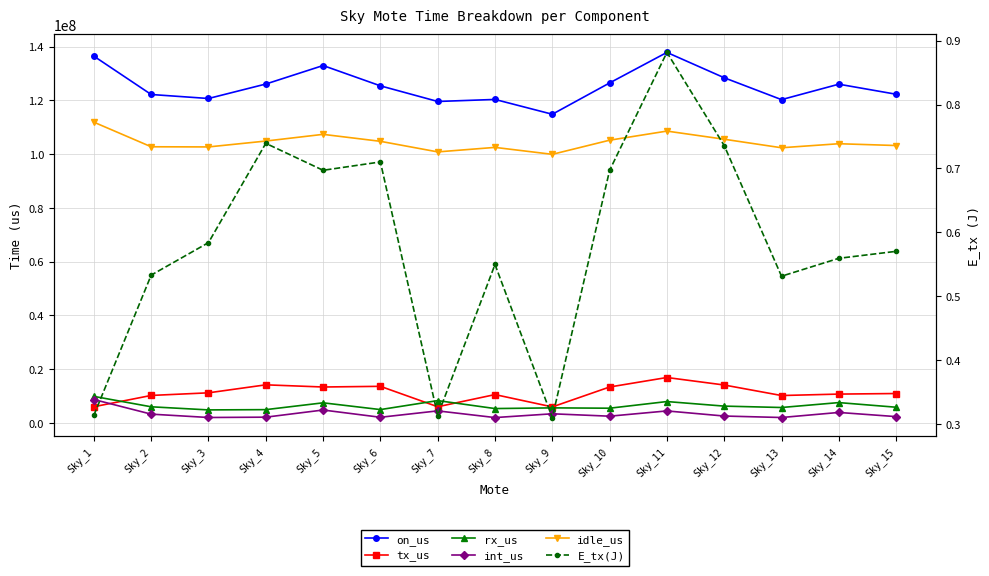

Which series has the largest range (max minus min)?

on_us